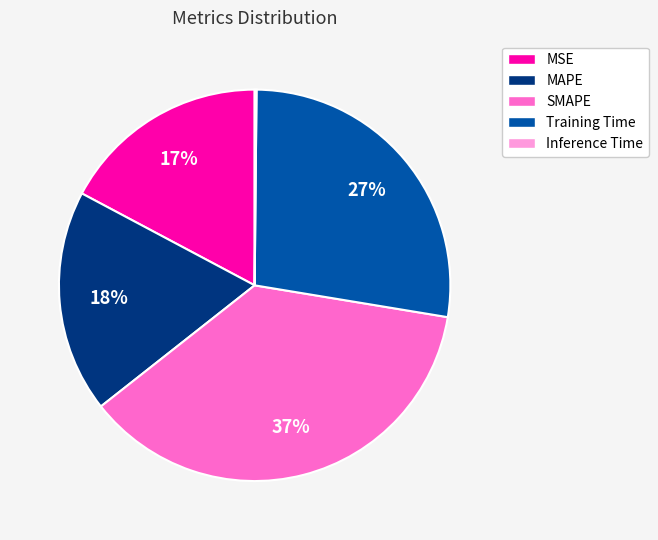

To the nearest percent, what percentage of the pie is MAPE?

18%